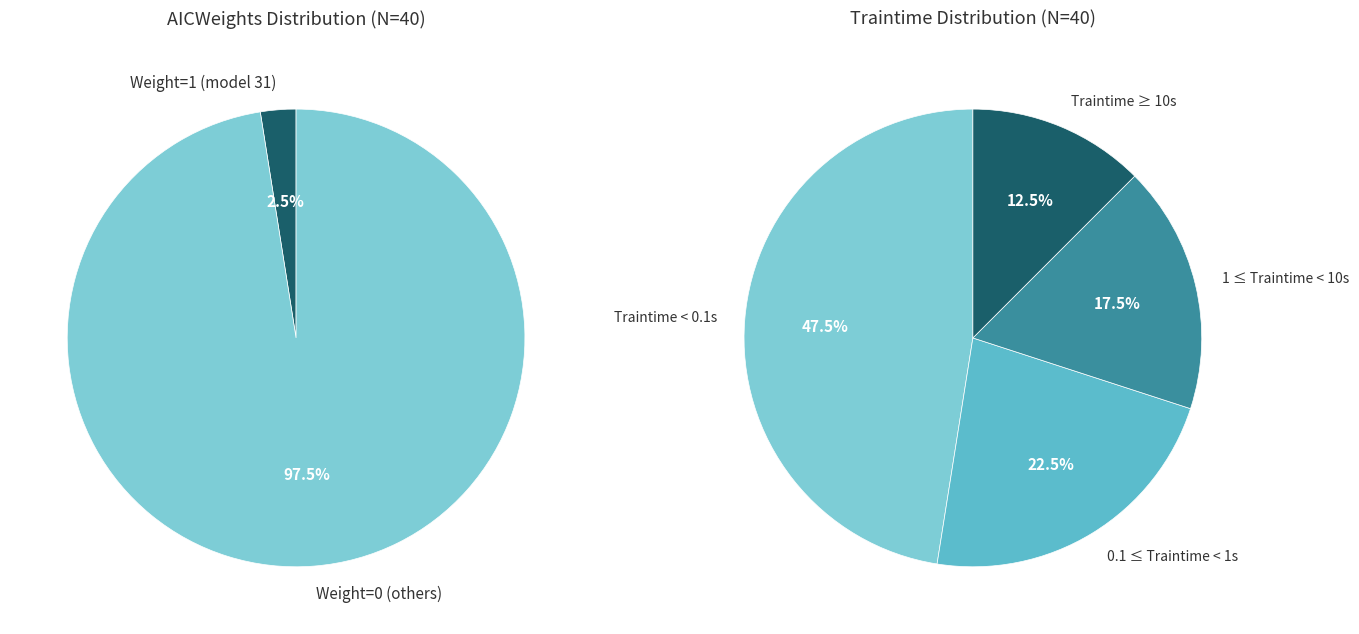

What portion of the pie excludes 19?

100.0%